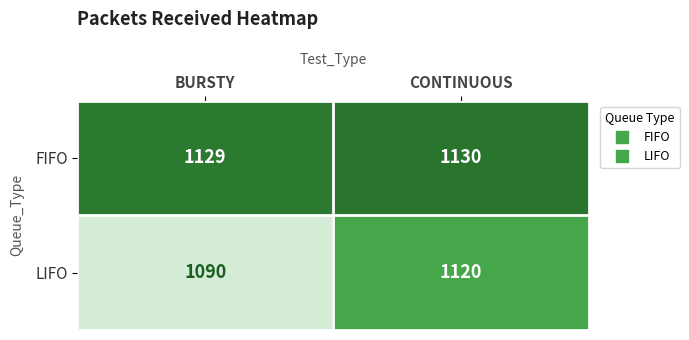

Reading left to right, list all the values displayed in this chart.

FIFO: BURSTY=1129	CONTINUOUS=1130
LIFO: BURSTY=1090	CONTINUOUS=1120